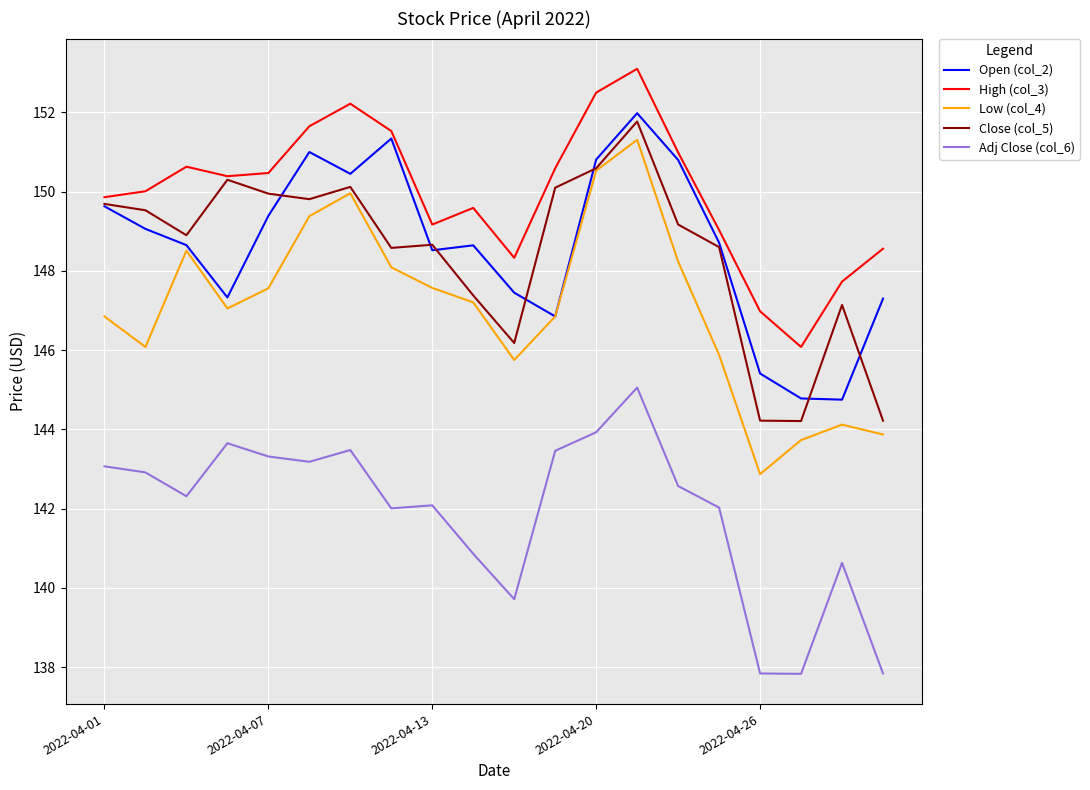

Which series has the widest spread of values?

Low (col_4)